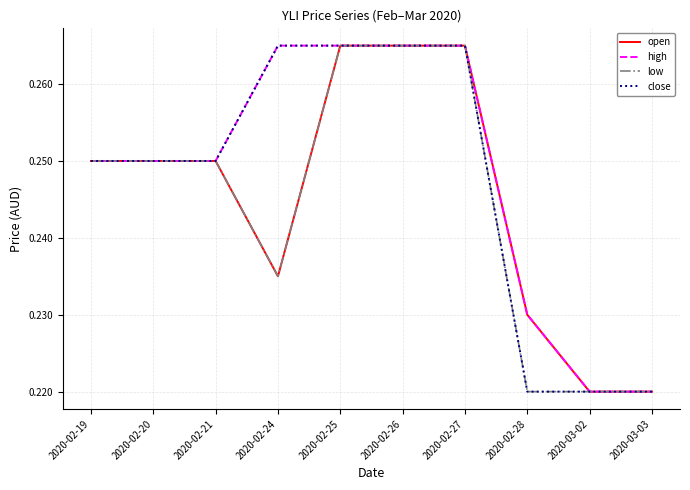

What position from the left is 2020-02-20?

2